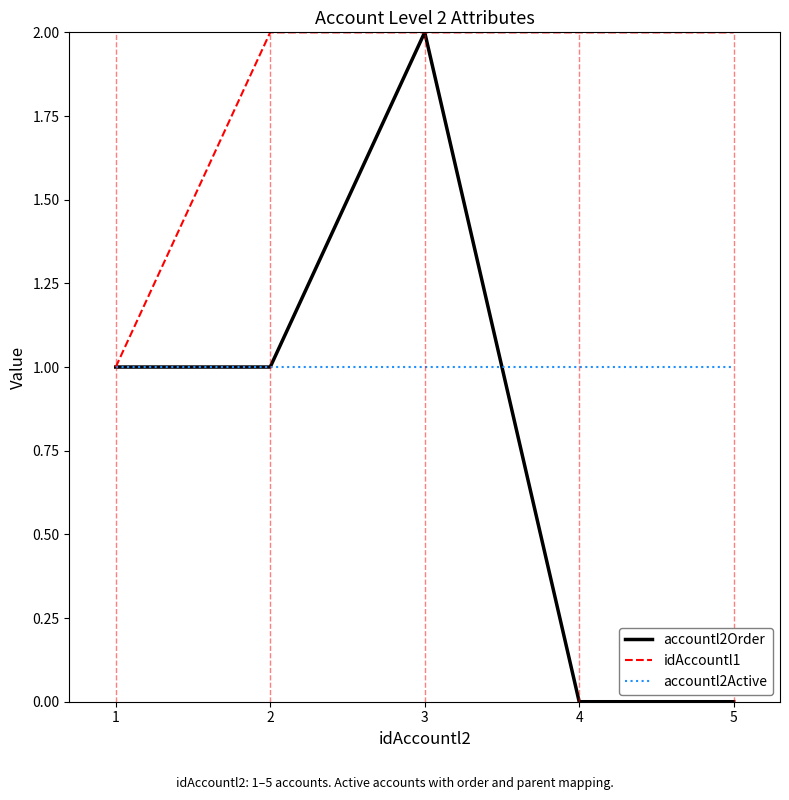

Reading left to right, list all the values displayed in this chart.

accountl2Order: 1	1	2	0	0
idAccountl1: 1	2	2	2	2
accountl2Active: 1	1	1	1	1